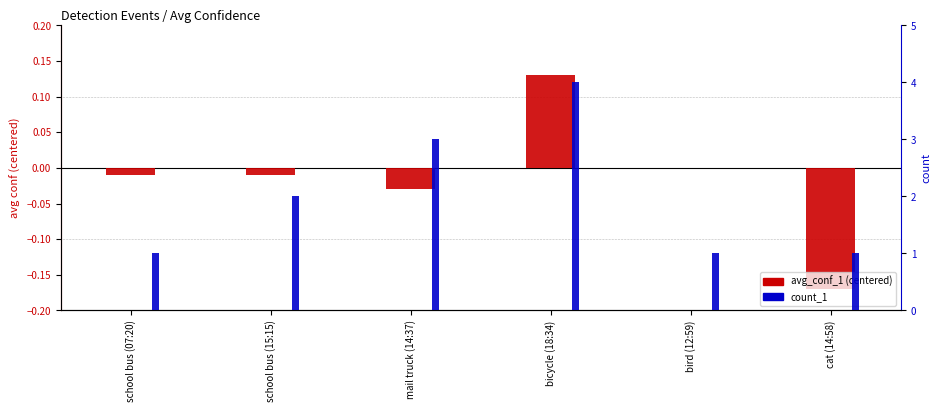

How many values in the avg_conf_1 (centered) series exceed 0?

1